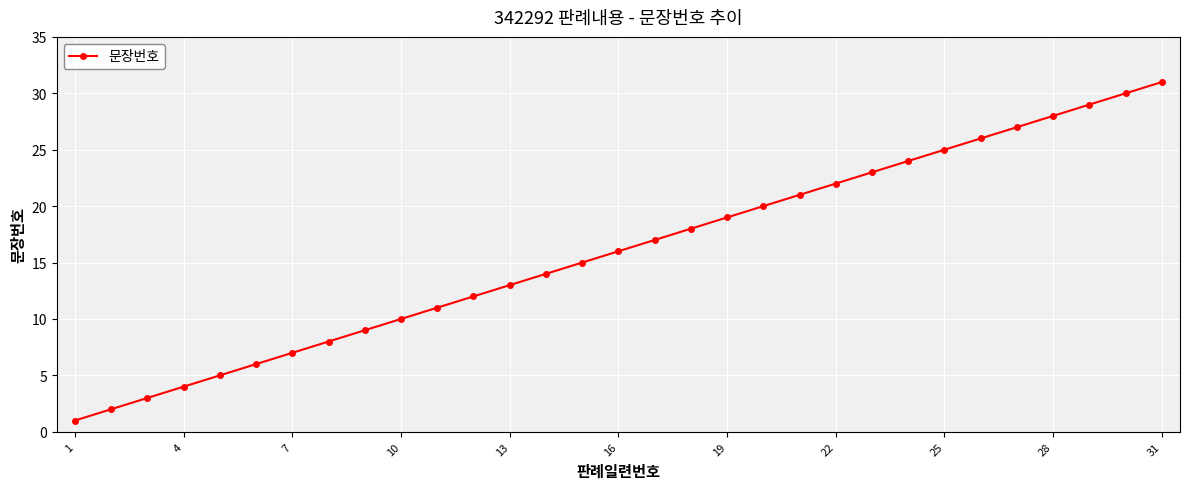

How many lines are shown in the chart?

1